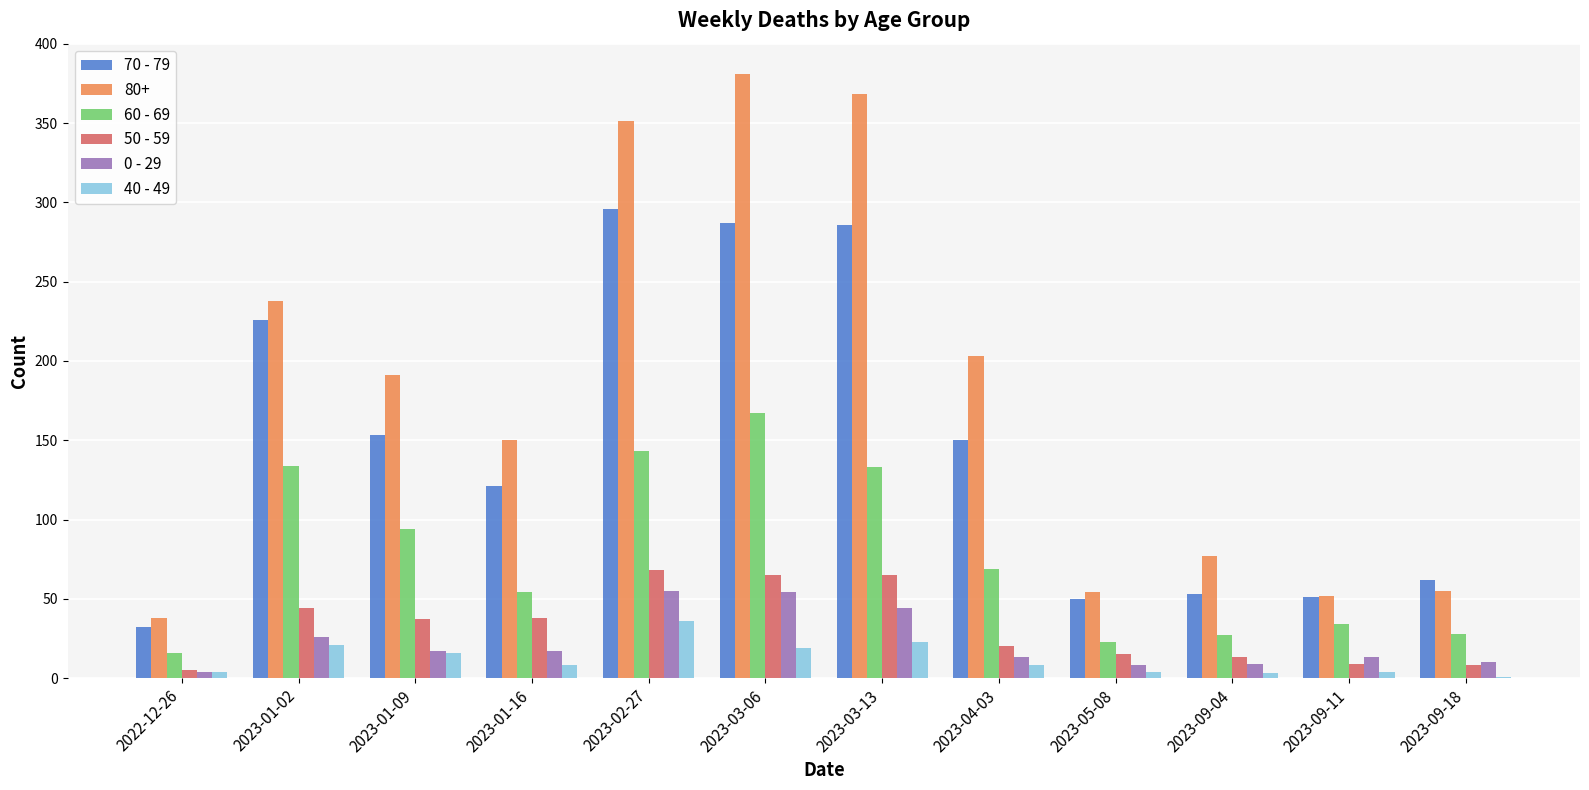

What is the difference between the 70 - 79 values at 2023-03-13 and 2023-09-11?

235